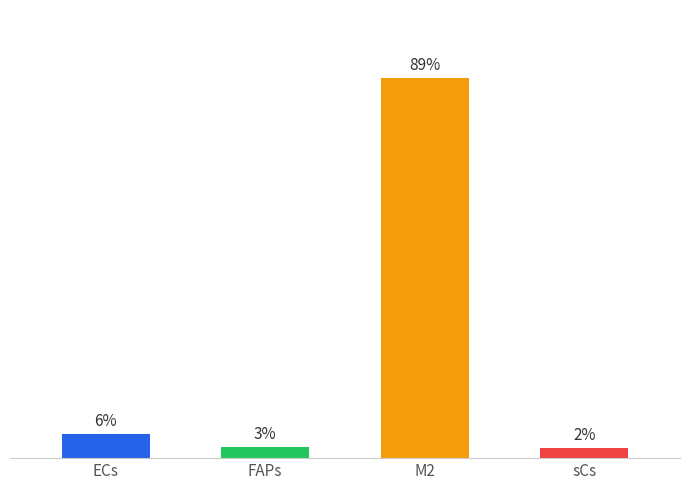

Is it true that the value at ECs is 1.8?

False